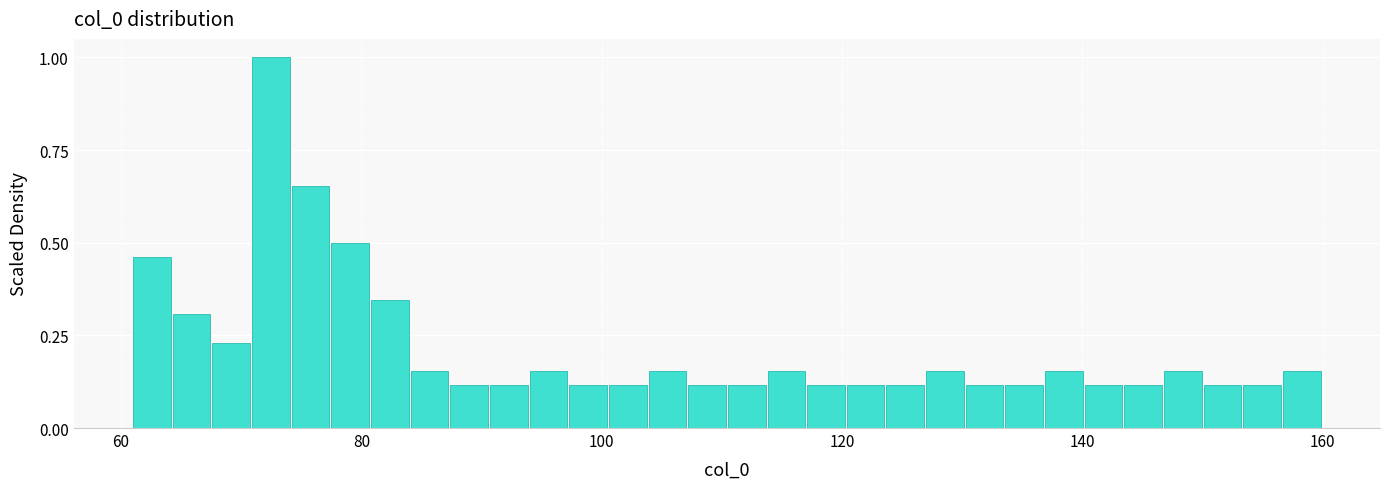

Around what value on the x-axis is the tallest bar? Give the approximate position of its centre, as read against the axis.

72